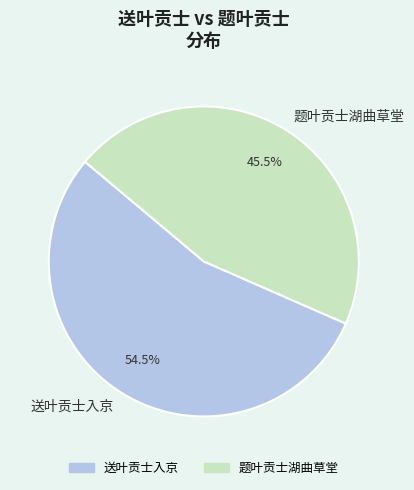

How many slices are in this pie chart?

2